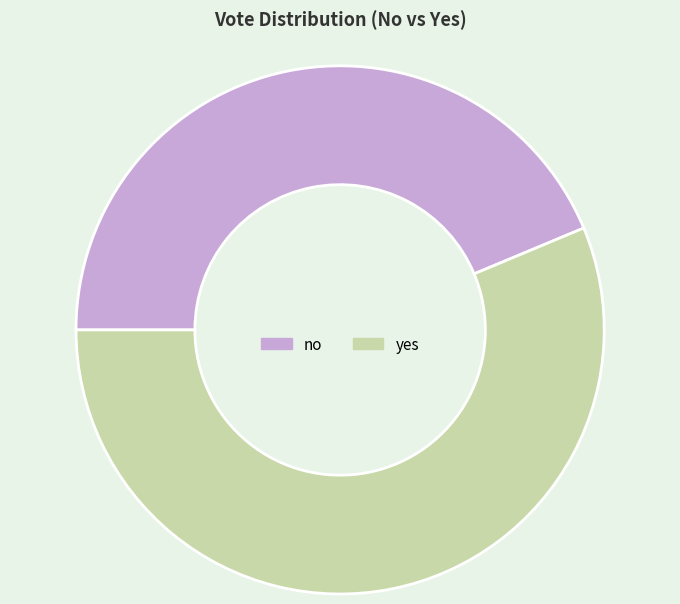

Count the number of slices in the pie.

2